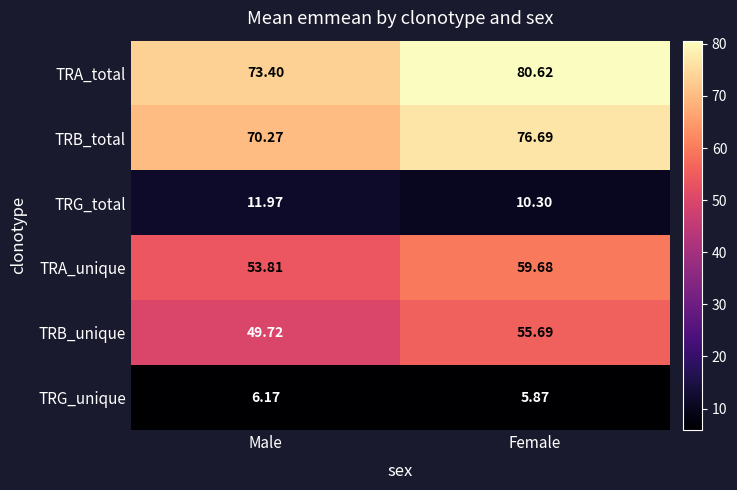

Between Male and Female, which series saw the biggest shift?

TRA_total